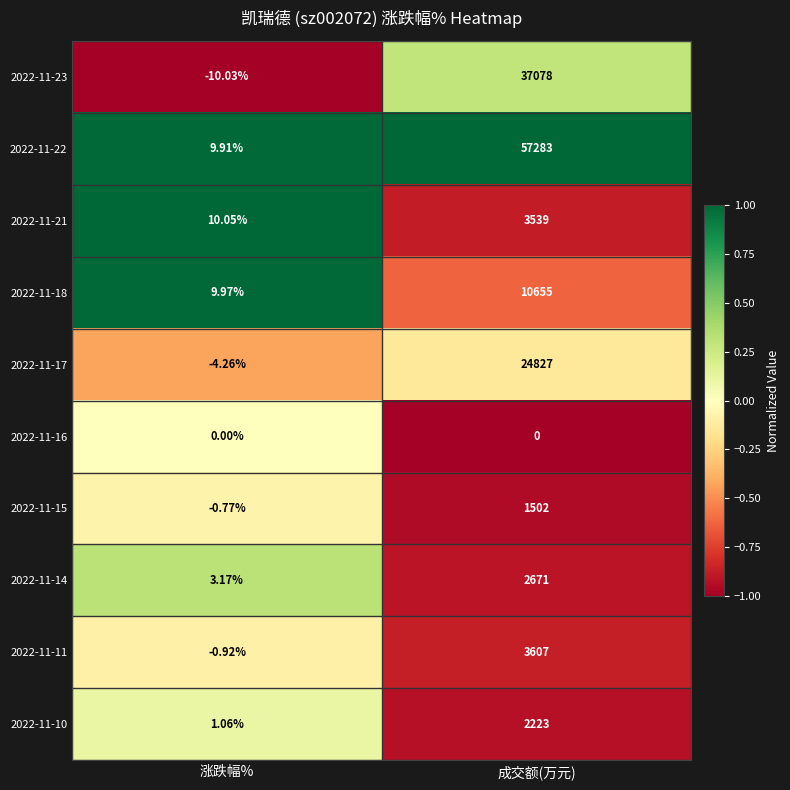

Which series has the largest total across all categories?

2022-11-22